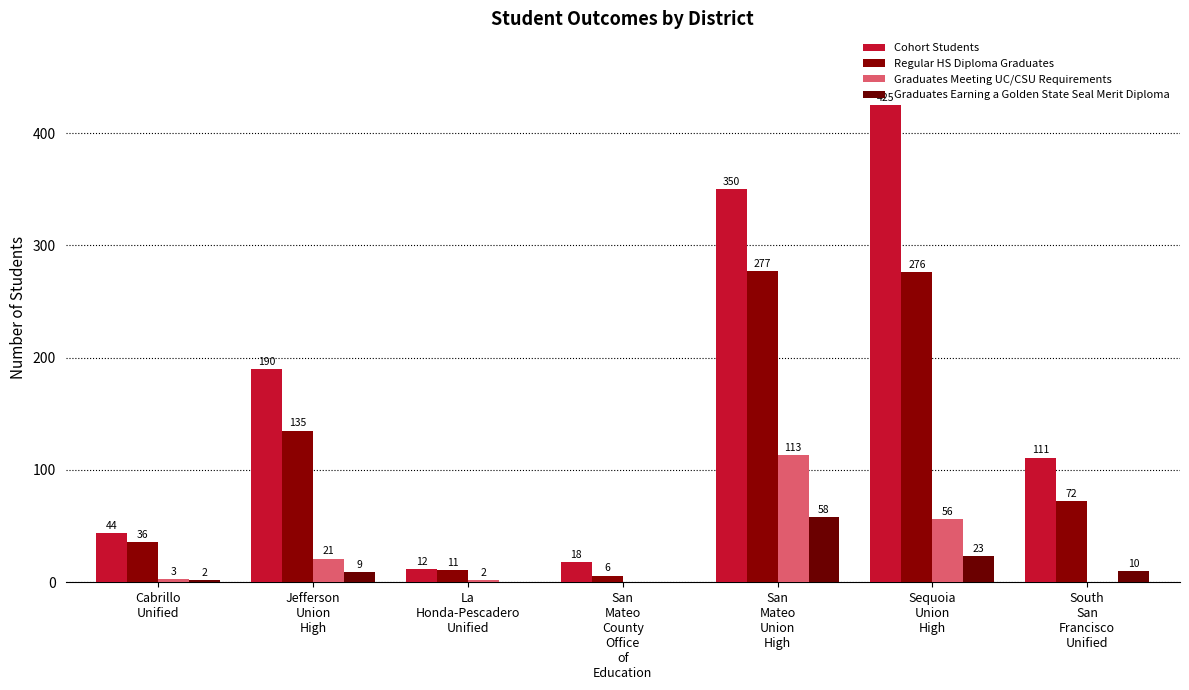

What is the difference between the highest and lowest values at South
San
Francisco
Unified?

111